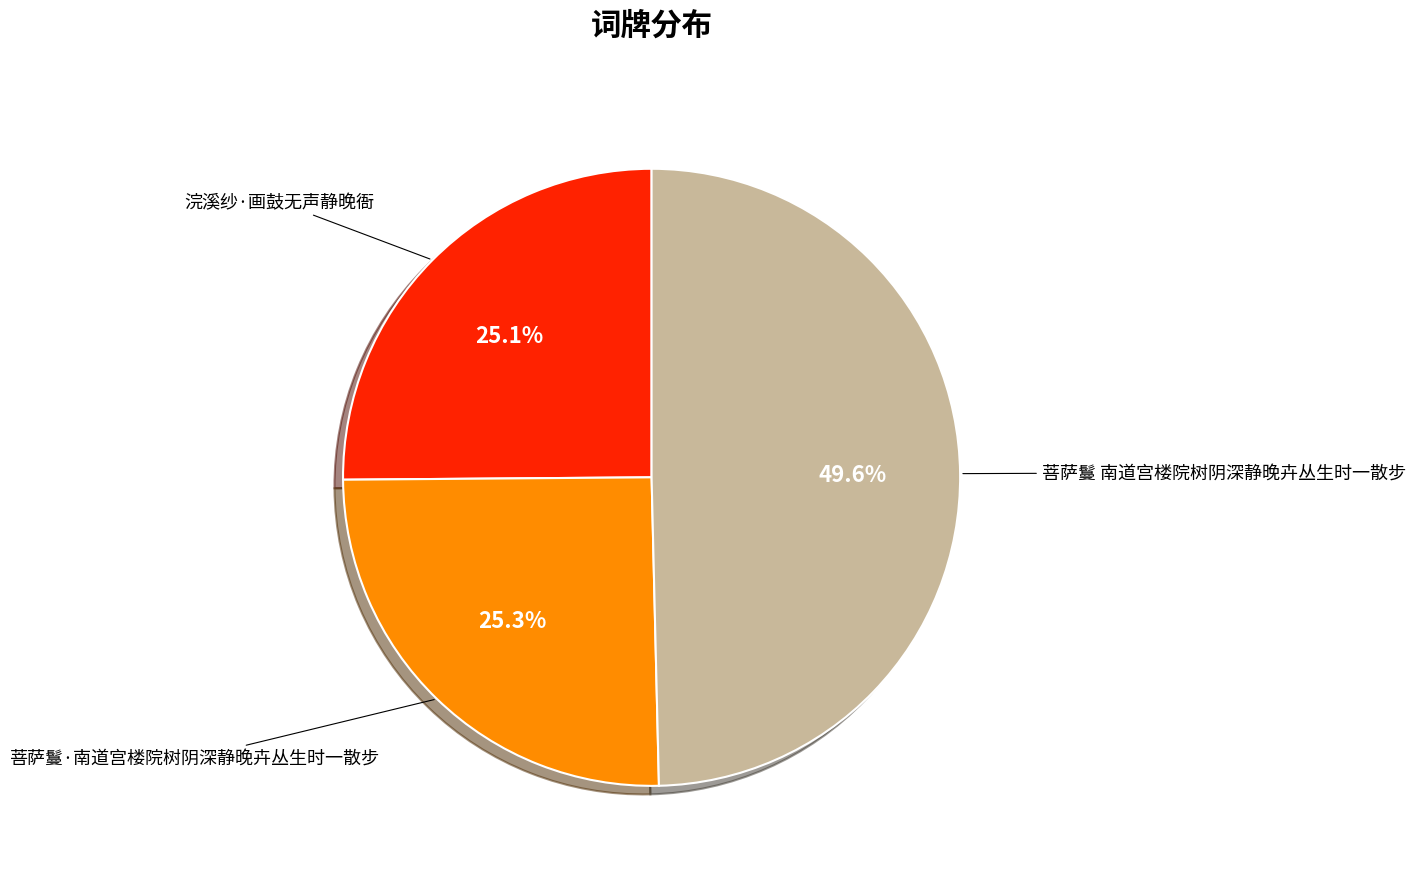

Combined, what portion of the pie is 菩萨鬘·南道宫楼院树阴深静晚卉丛生时一散步 and 菩萨鬘 南道宫楼院树阴深静晚卉丛生时一散步?

74.9%